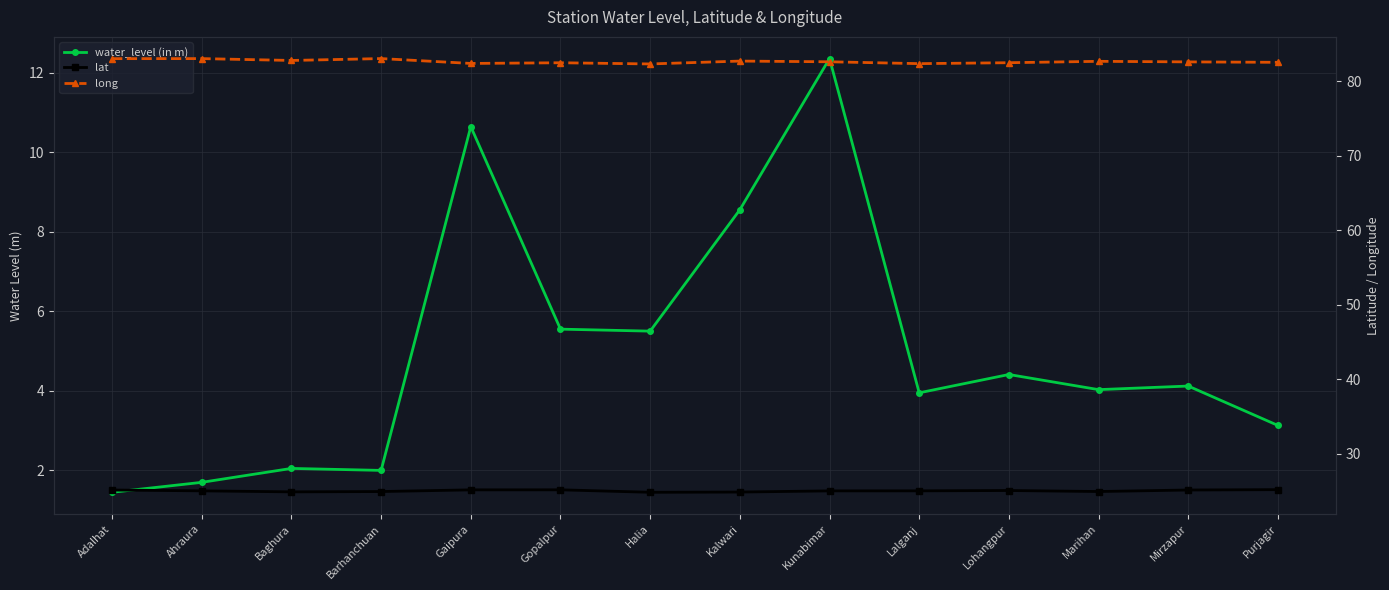

What is the difference between the maximum and second lowest values in the lat series?

0.3